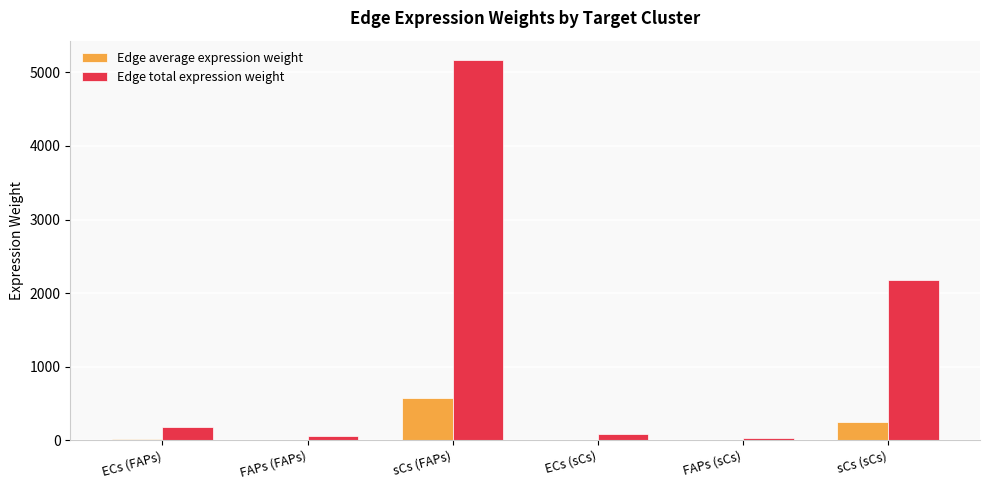

At which category is the sum across all series the highest?

sCs (FAPs)